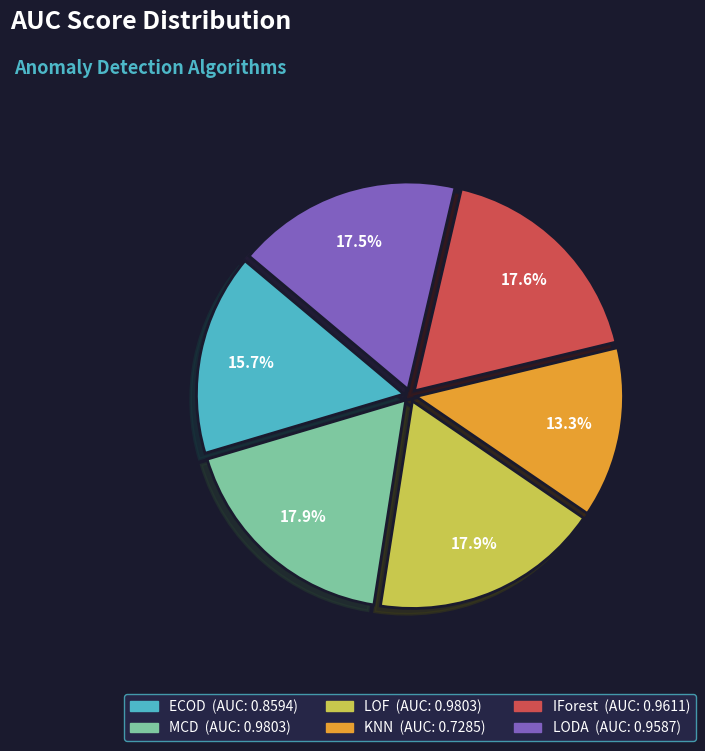

Do ECOD and KNN together represent more than half of the pie?

No